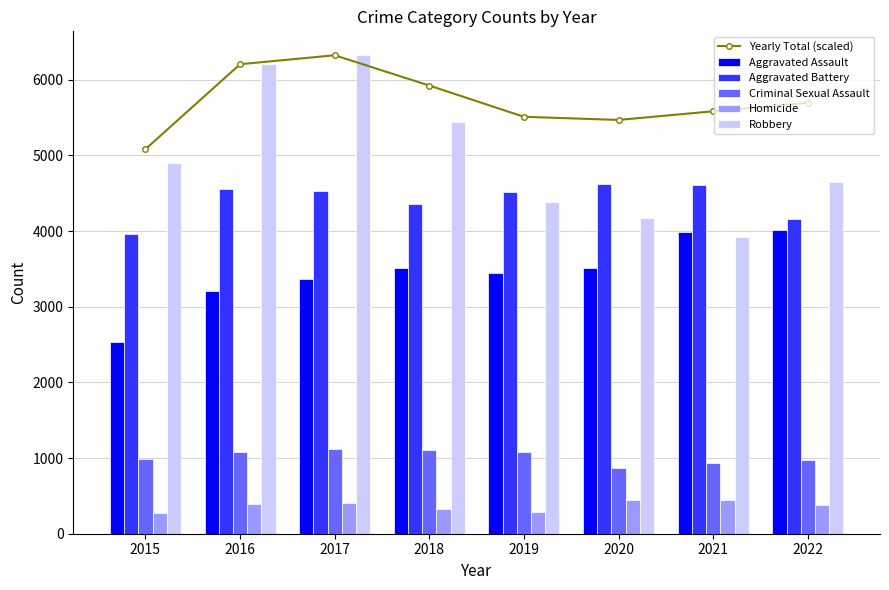

Reading right to left, extract all data points from this chart.

Yearly Total (scaled): 2022=5695.2	2021=5582.7	2020=5468.3	2019=5509.6	2018=5922.5	2017=6323.0	2016=6204.5	2015=5081.9
Aggravated Assault: 2022=4016.0	2021=3982.0	2020=3506.0	2019=3439.0	2018=3506.0	2017=3361.0	2016=3206.0	2015=2538.0
Aggravated Battery: 2022=4162.0	2021=4604.0	2020=4627.0	2019=4515.0	2018=4357.0	2017=4533.0	2016=4562.0	2015=3956.0
Criminal Sexual Assault: 2022=974.0	2021=940.0	2020=864.0	2019=1086.0	2018=1112.0	2017=1115.0	2016=1074.0	2015=984.0
Homicide: 2022=382.0	2021=446.0	2020=451.0	2019=290.0	2018=325.0	2017=410.0	2016=398.0	2015=271.0
Robbery: 2022=4645.0	2021=3927.0	2020=4166.0	2019=4387.0	2018=5445.0	2017=6323.0	2016=6207.0	2015=4903.0